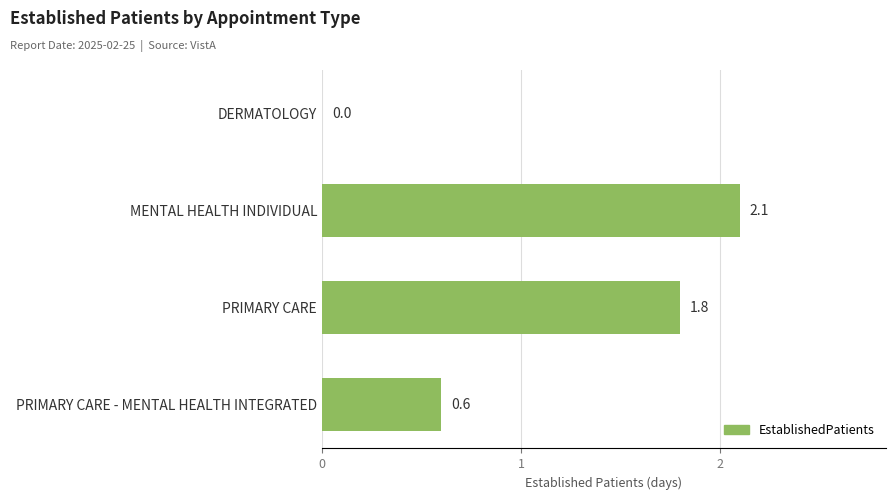

How many distinct data groups are displayed?

1